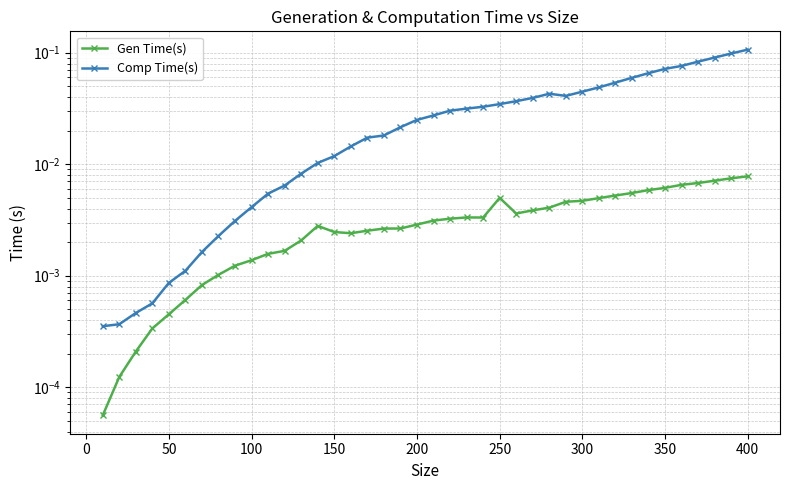

How many interior local peaks does the Gen Time(s) series have?

3